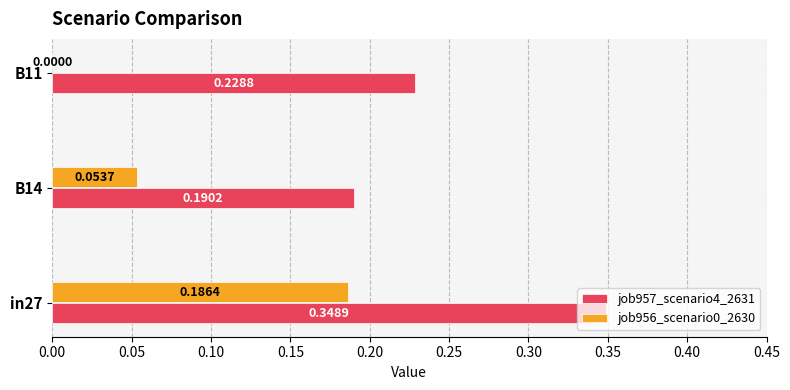

What are all the series names shown in the legend?

job957_scenario4_2631, job956_scenario0_2630